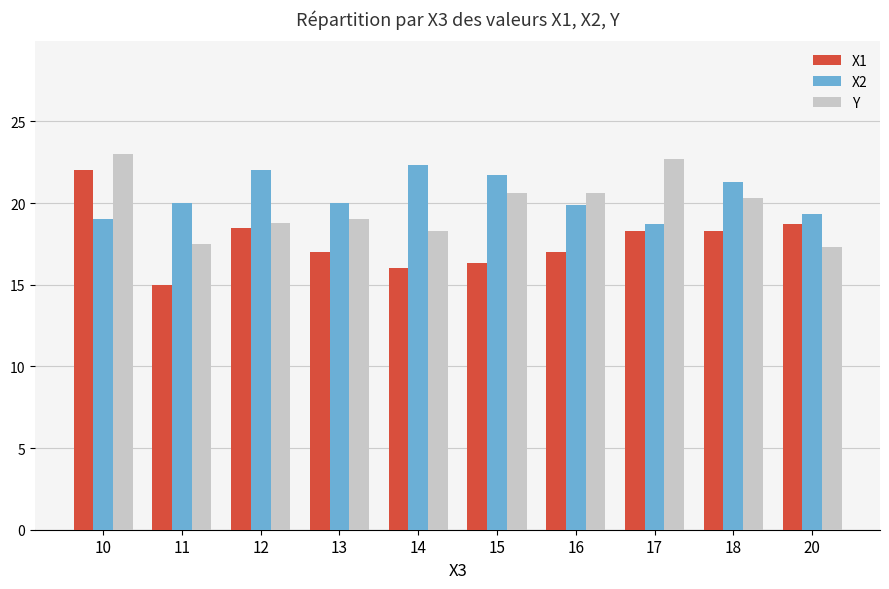

Which series has the largest total across all categories?

X2